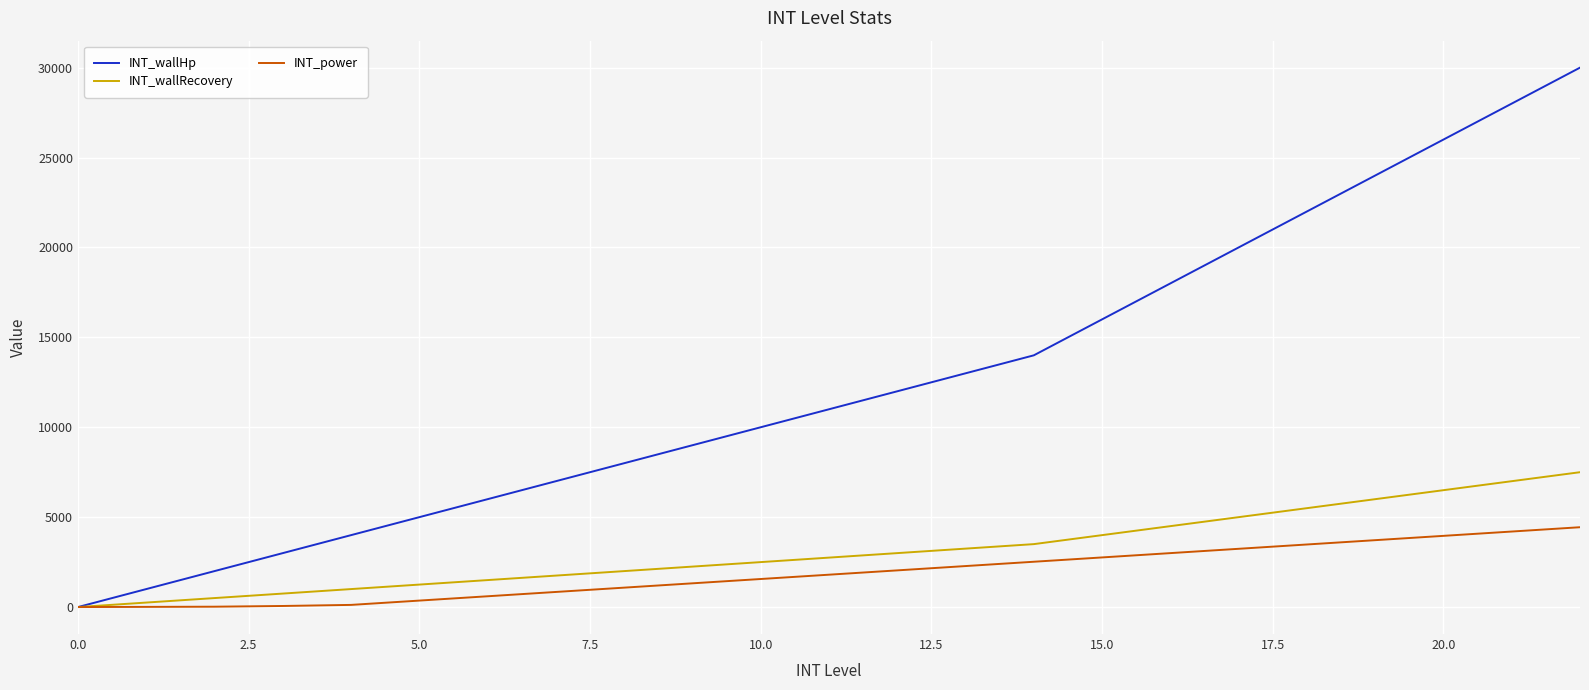

At how many categories does at least one series exceed 2521?

20